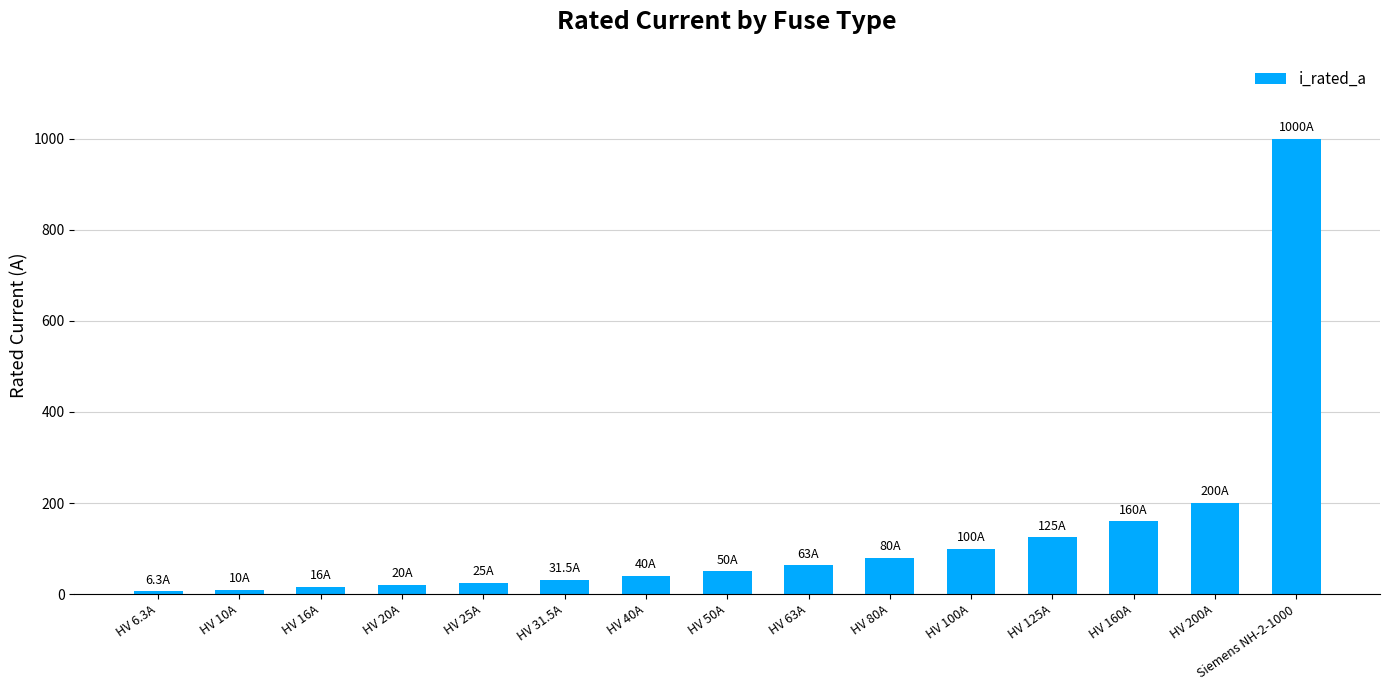

What is the label of the 11th bar from the left?

HV 100A